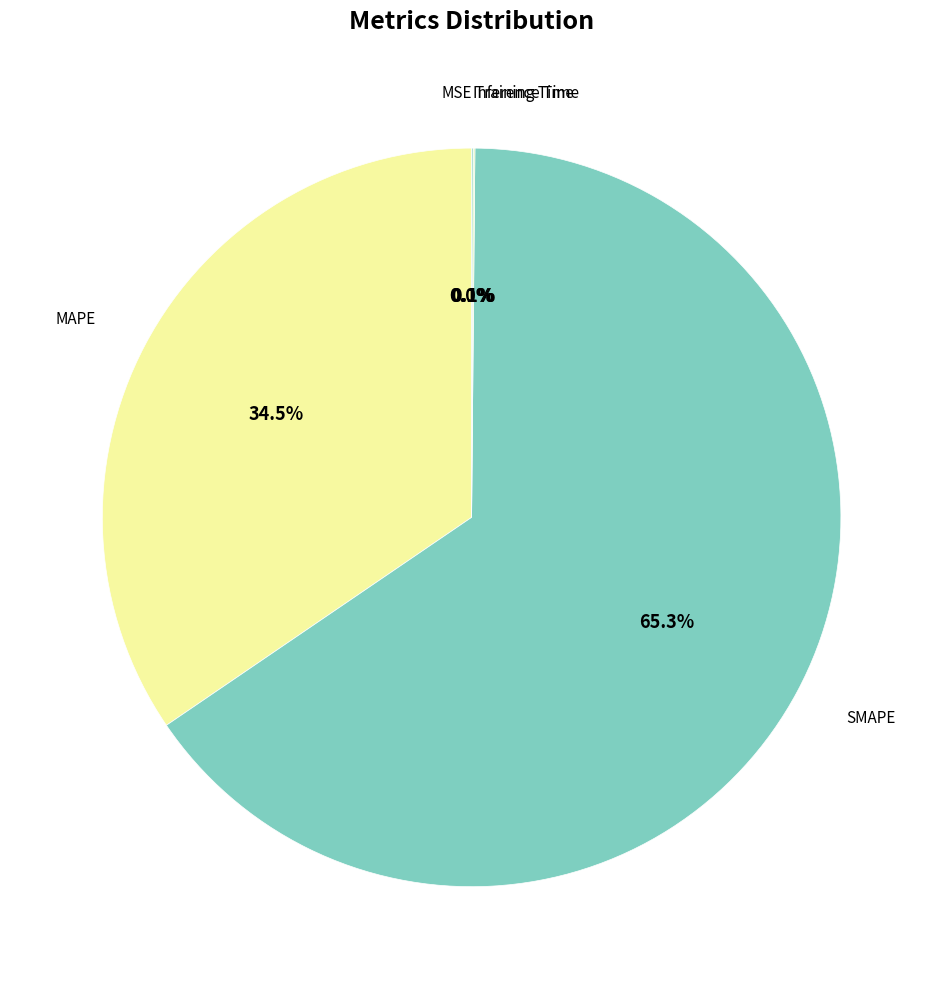

Which category accounts for the majority?

SMAPE